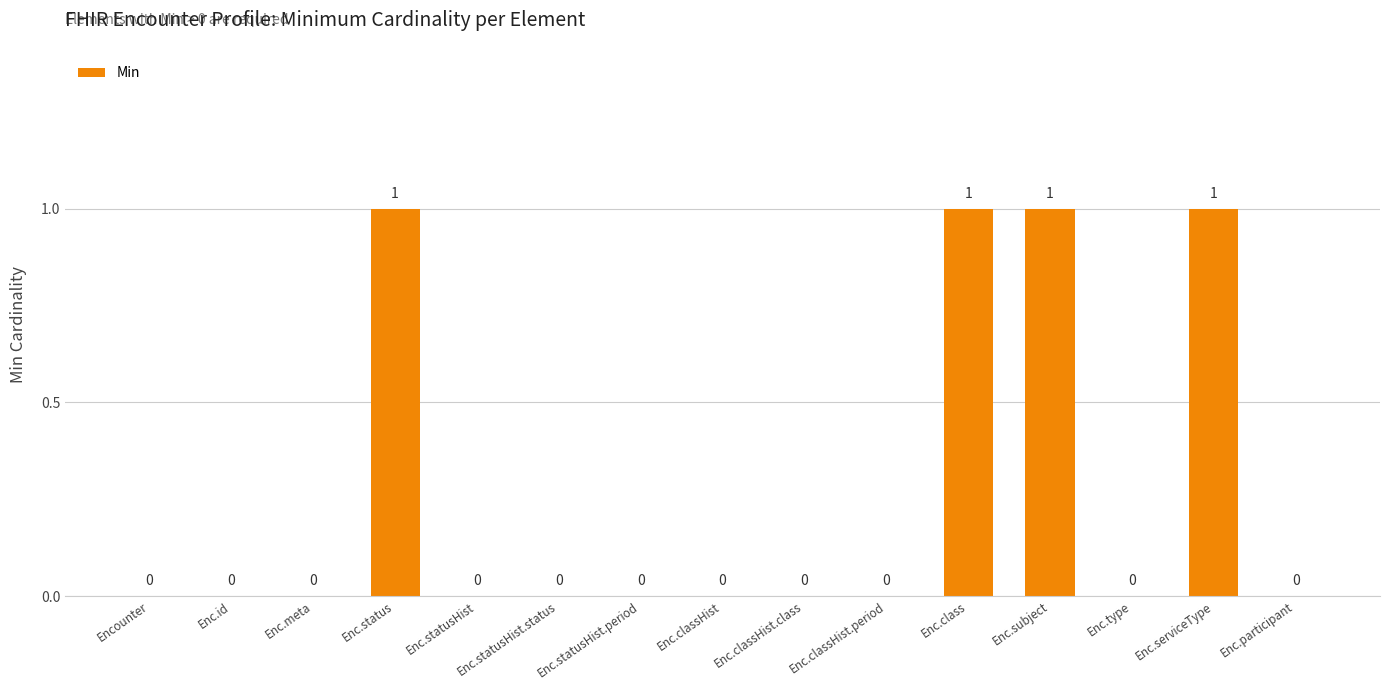

Reading left to right, transcribe all the data shown in this chart.

0	0	0	1	0	0	0	0	0	0	1	1	0	1	0